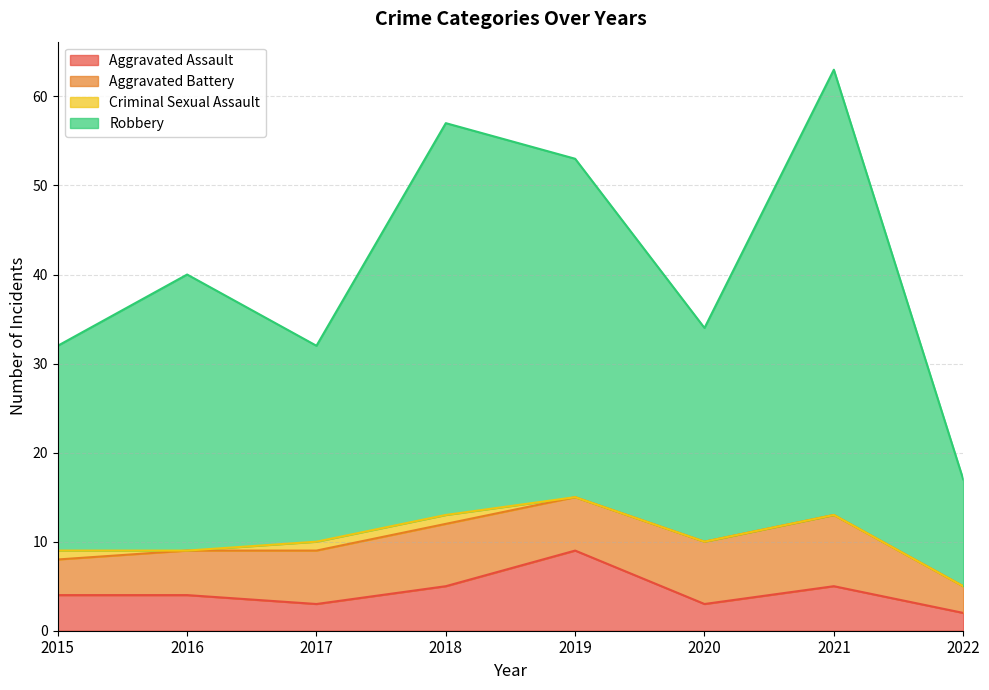

At which category is the sum across all series the highest?

2021